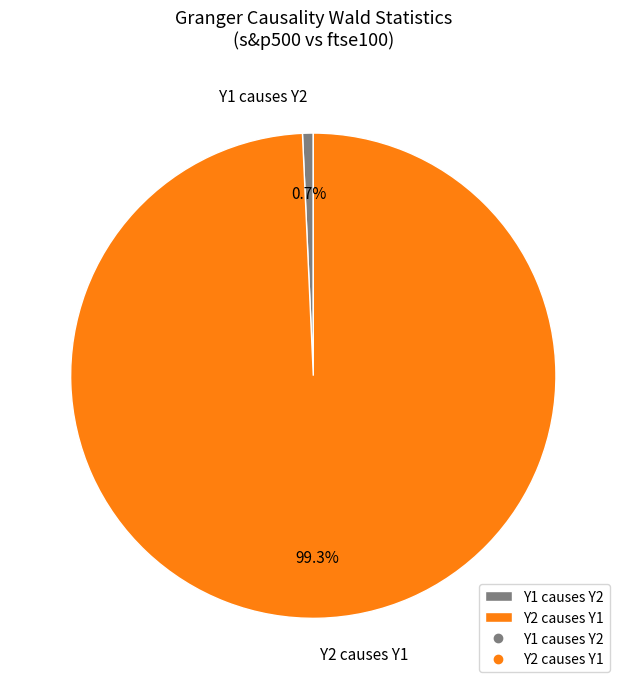

Which category has the biggest portion of the pie?

Y2 causes Y1